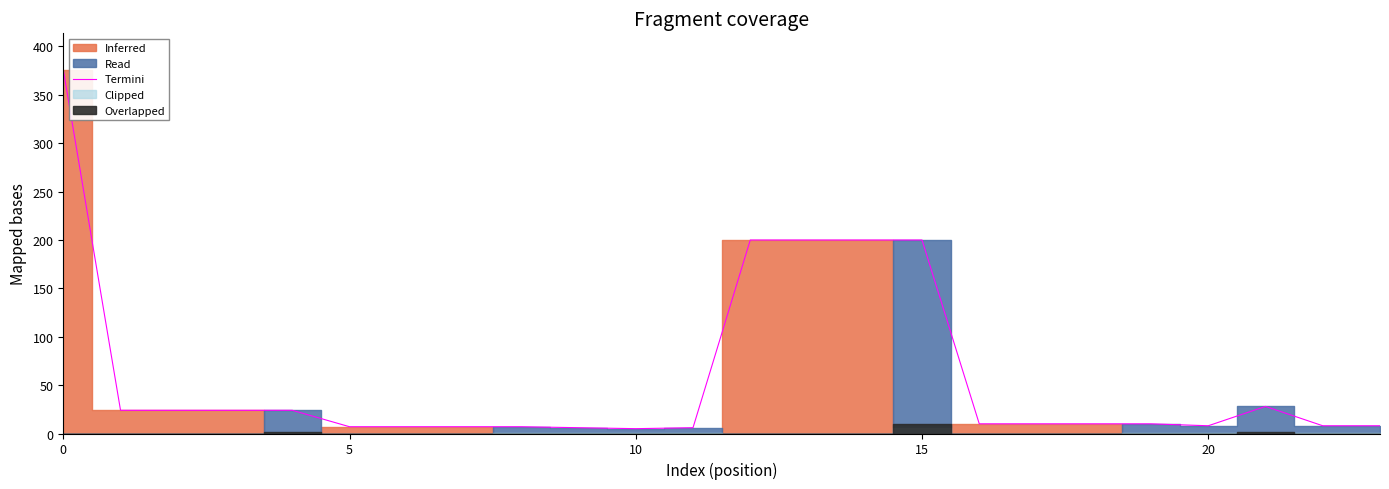

What is the label of the 1st point from the right?

23